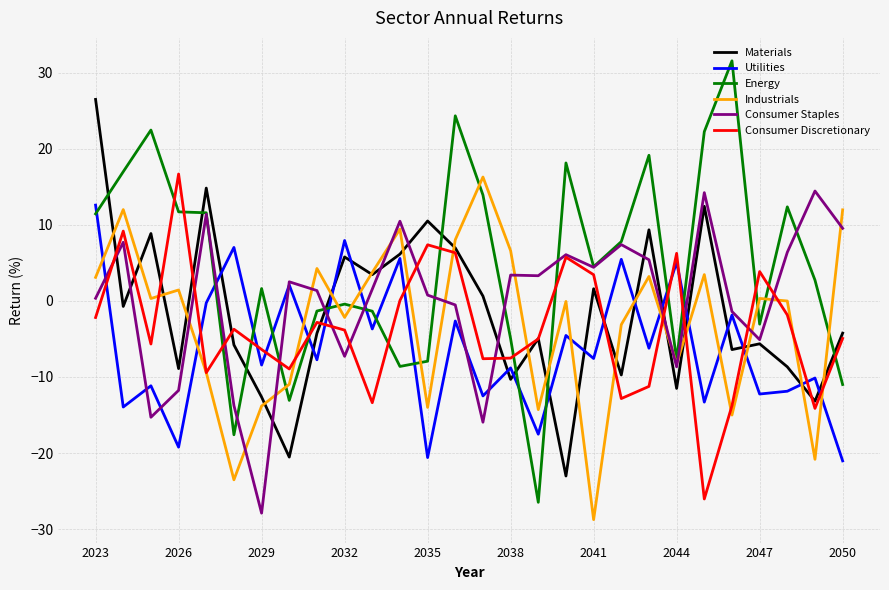

Which series has the widest spread of values?

Energy